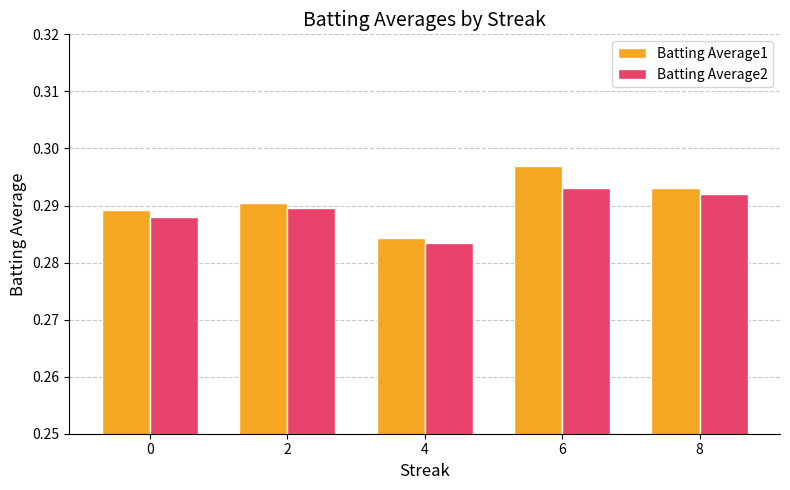

What is the sum of the Batting Average1 values at 4 and 6?

0.6